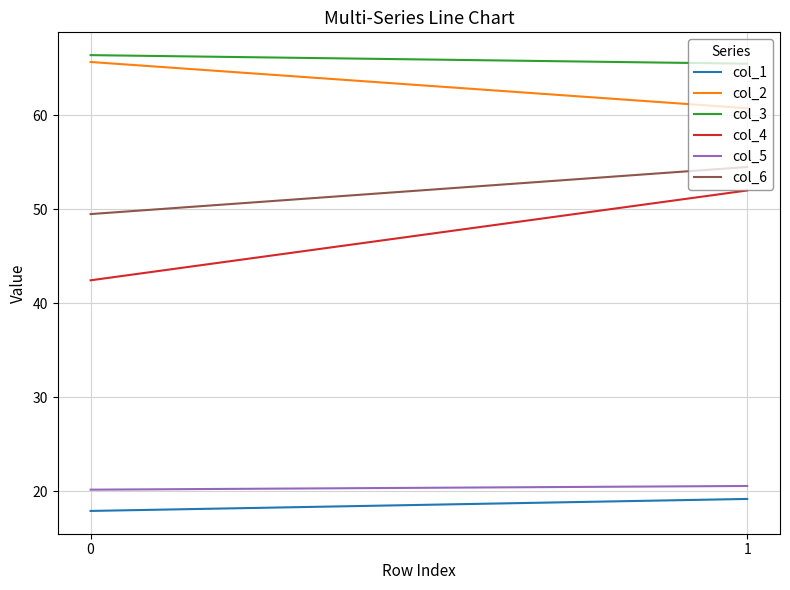

Reading left to right, transcribe all the data shown in this chart.

col_1: 17.9	19.2
col_2: 65.7	60.7
col_3: 66.4	65.5
col_4: 42.4	52.0
col_5: 20.2	20.6
col_6: 49.5	54.5